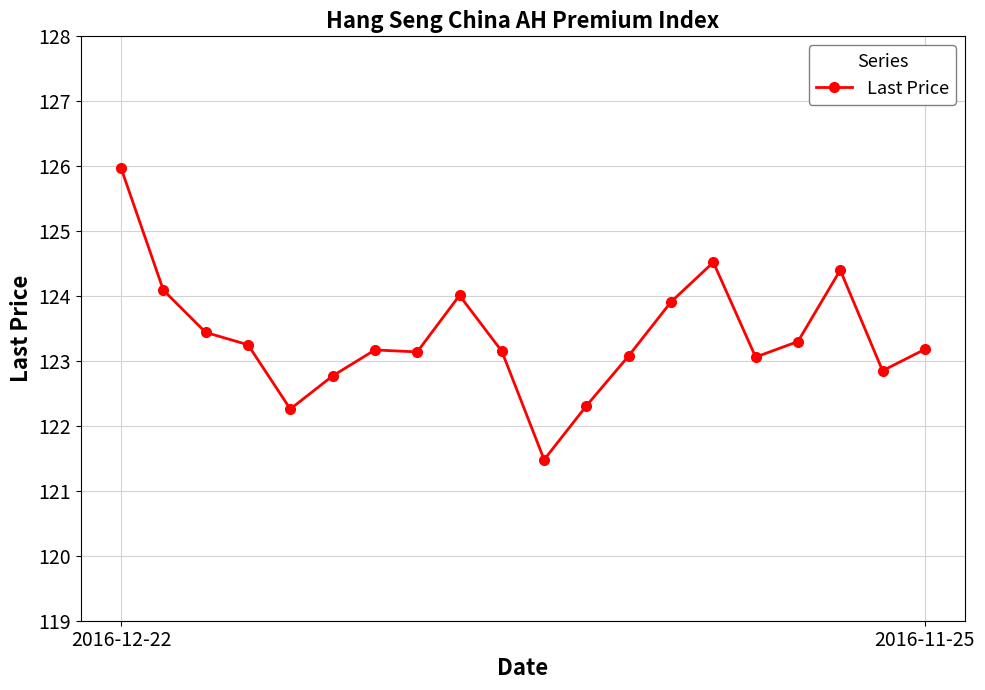

What is the average value?

123.4